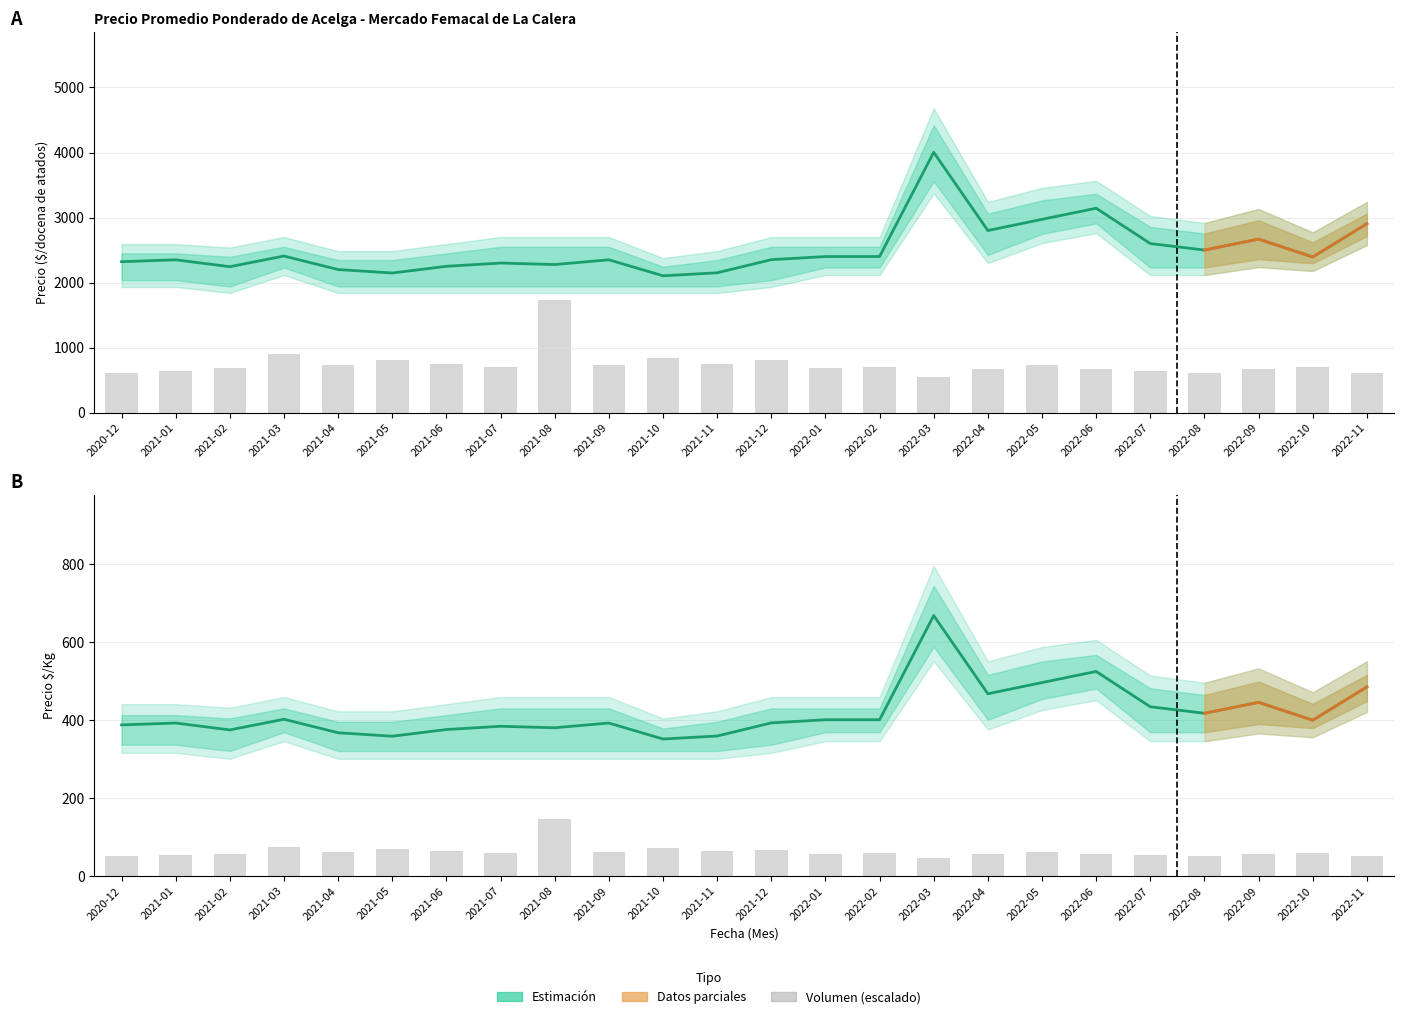

Is the value of Precio maximo at 2020-12 greater than the value of Precio promedio ponderado at 2022-10?

No